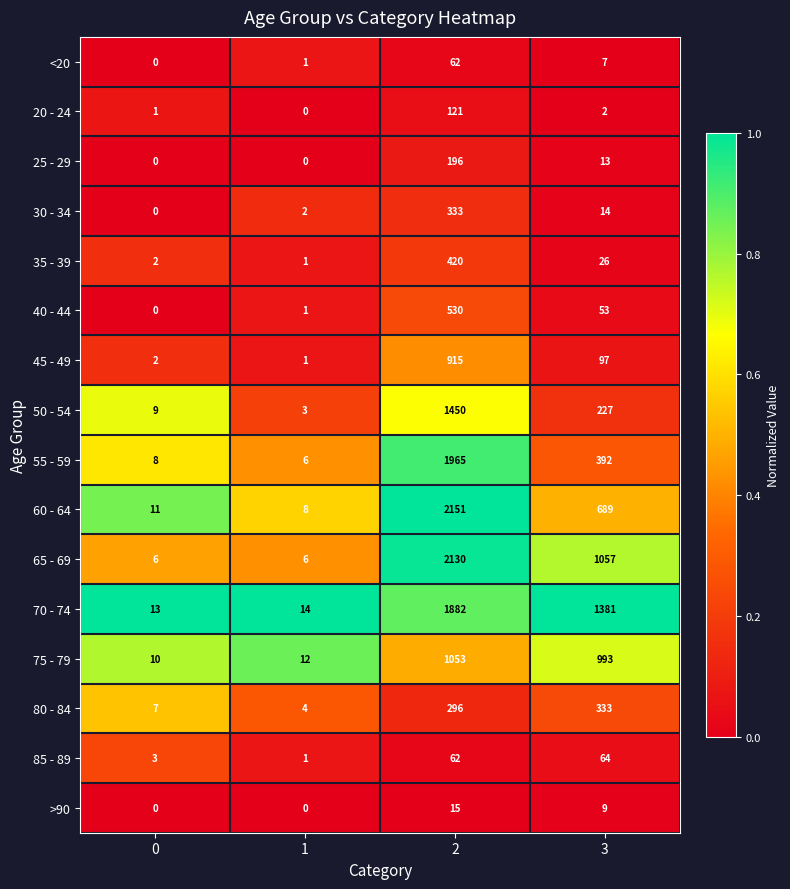

What is the difference between the maximum and minimum values in the 35 - 39 series?

419